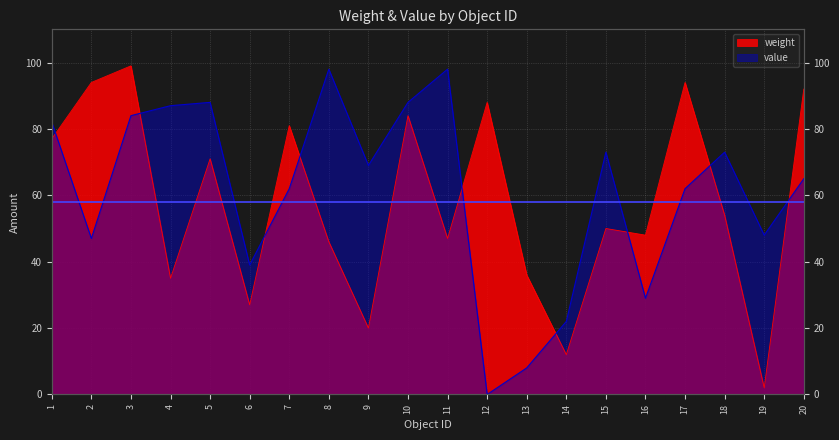

Rank the series by their maximum value, from lowest to highest.

value, weight